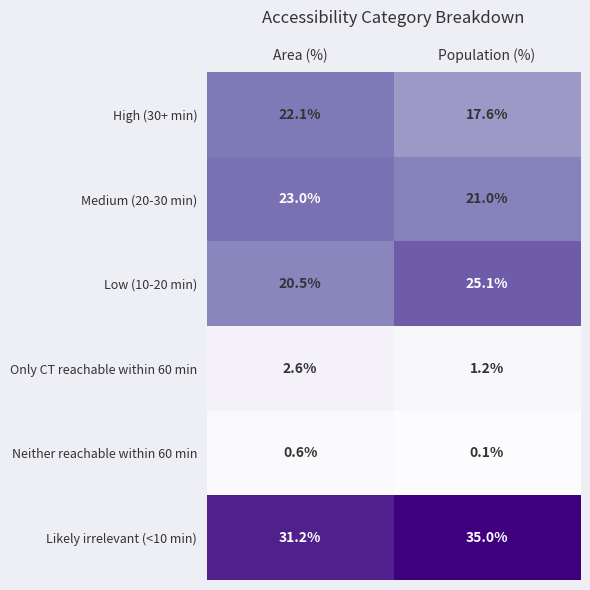

The Neither reachable within 60 min series shows 0.1 at Population (%). True or false?

True